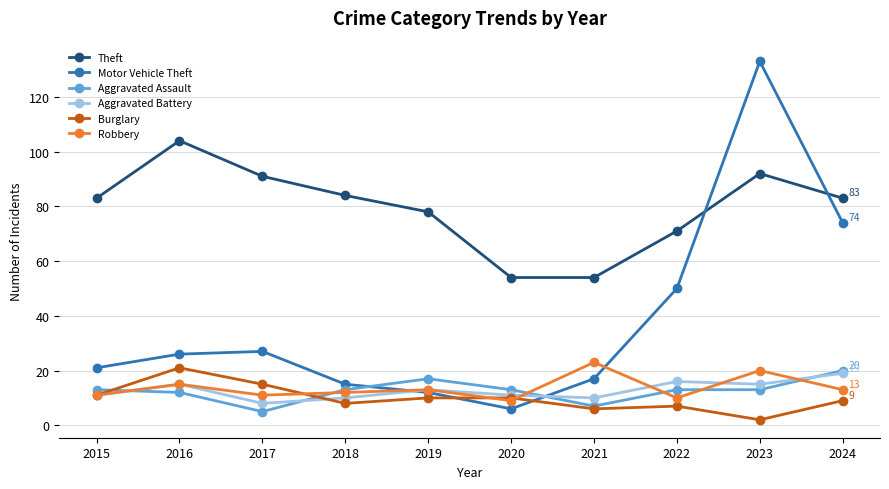

What is the difference between the highest and lowest values at 2016?

92